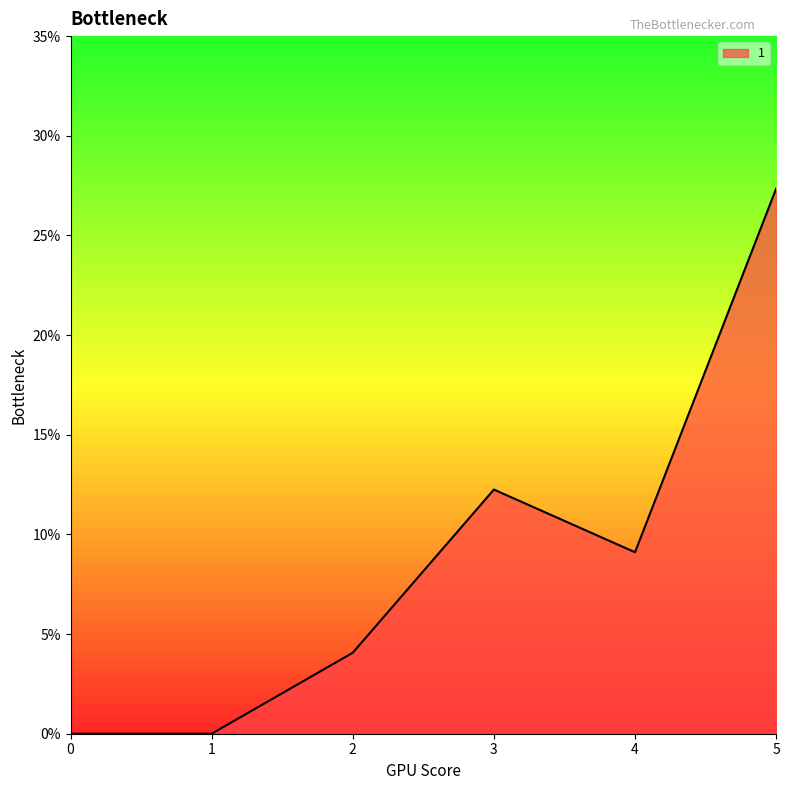

At which label is the value closest to 13?

3